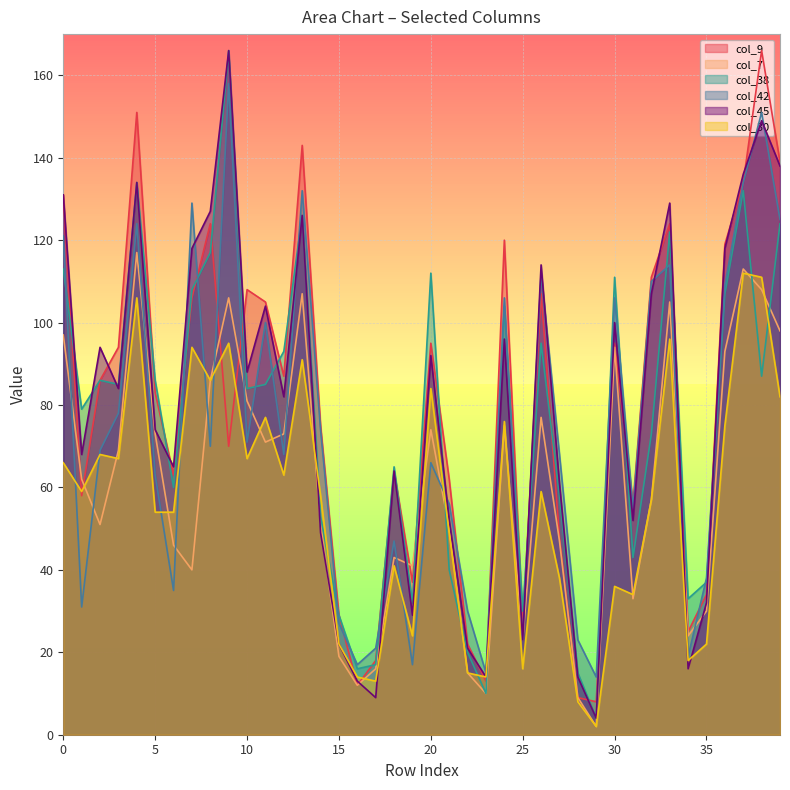

What is the approximate value of col_30 at 39, to the nearest 5?

80